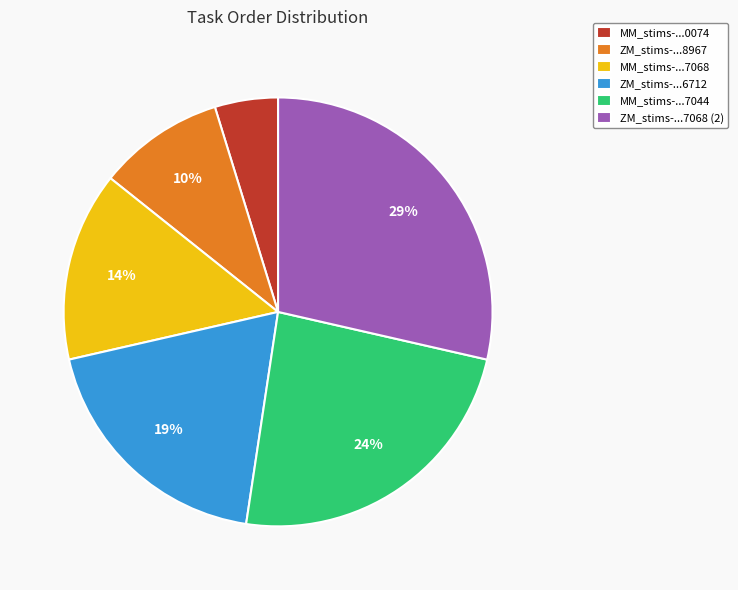

Which slice is the smallest?

MM_stims-...0074